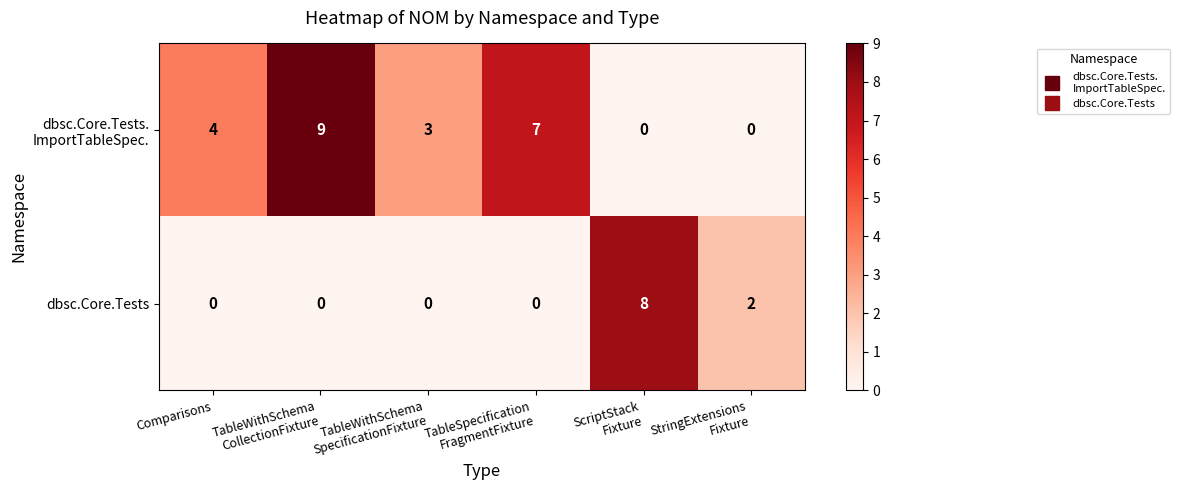

Count the number of data series in this chart.

2